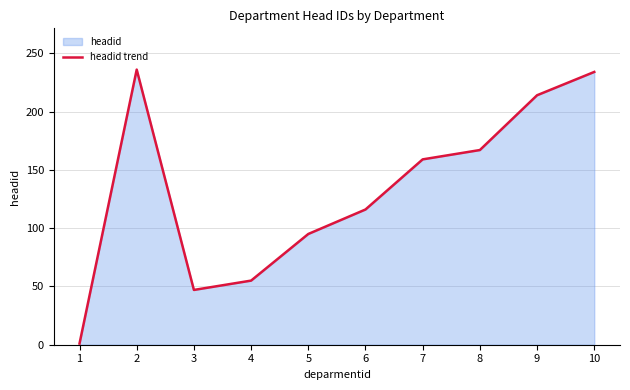

What is the value of the 10th point from the left?

234